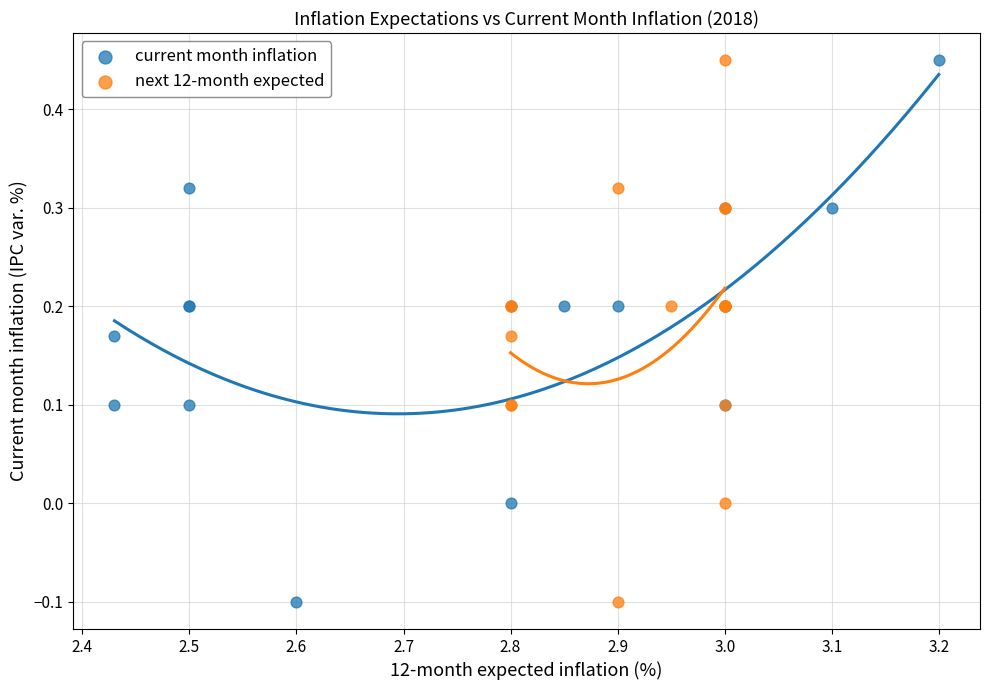

What are all the series names shown in the legend?

current month inflation, next 12-month expected